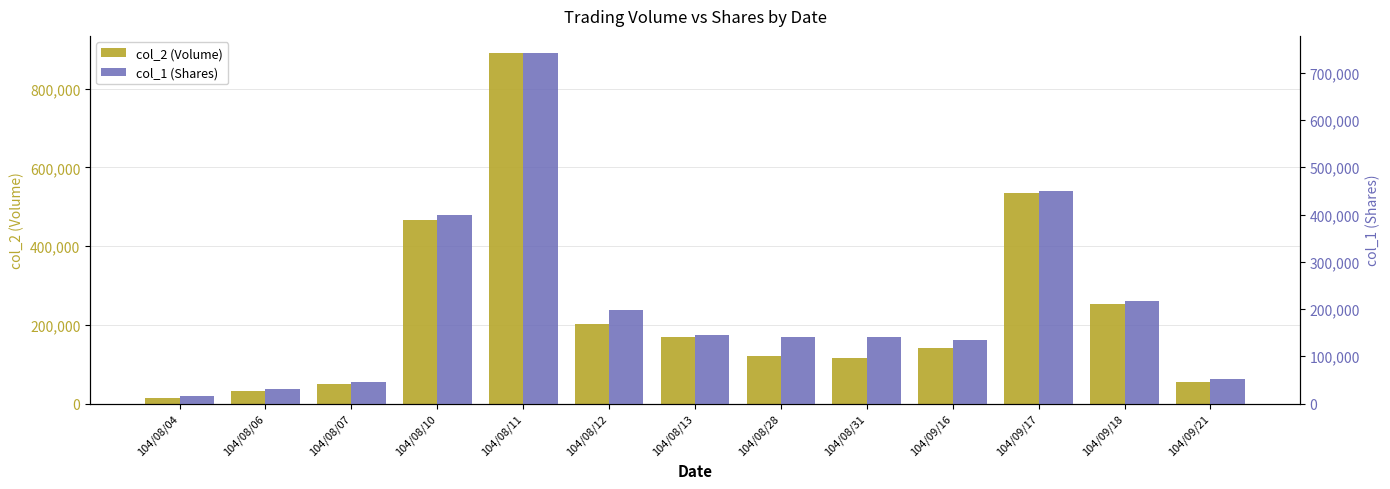

The col_2 (Volume) series shows 201920 at 104/08/12. True or false?

True